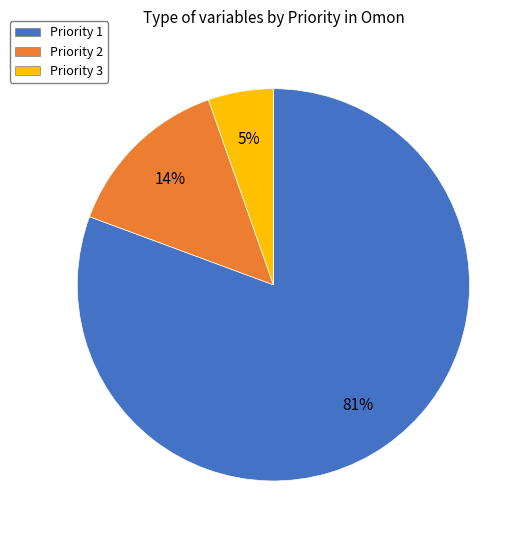

Which slice is the largest?

Priority 1